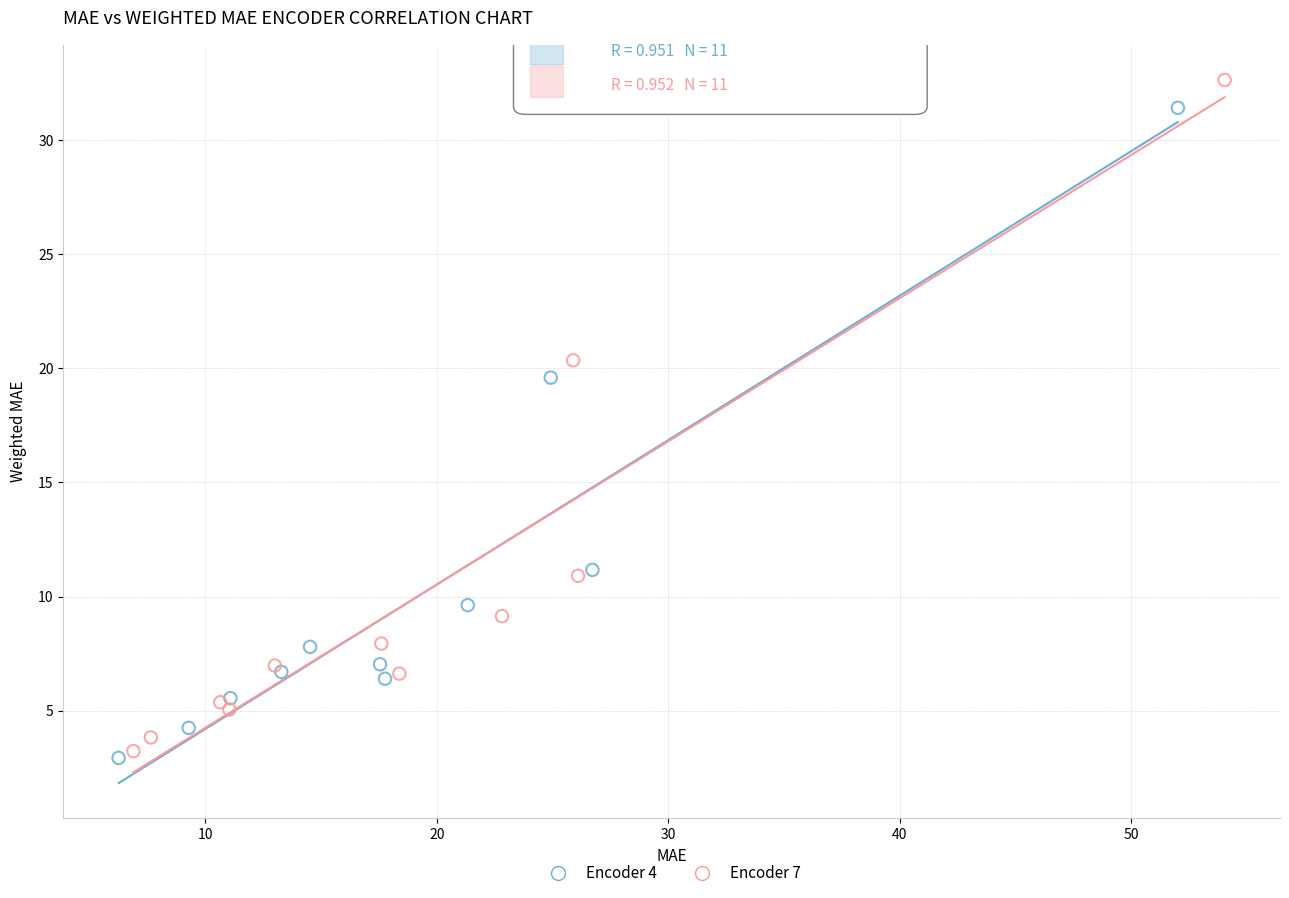

Which series has the largest Y range (max minus min)?

Encoder 7